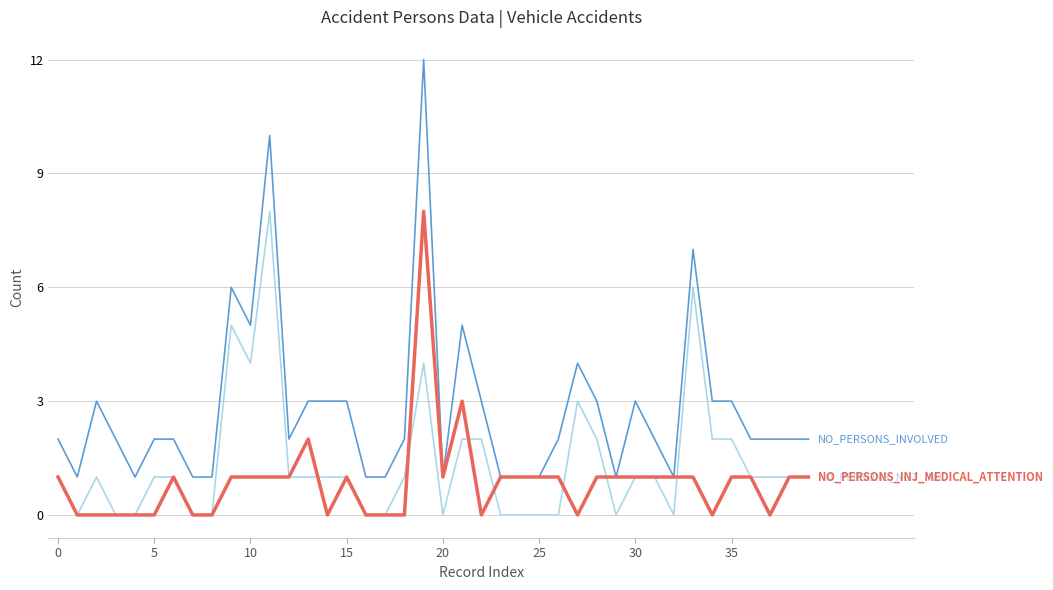

How many lines are shown in the chart?

3